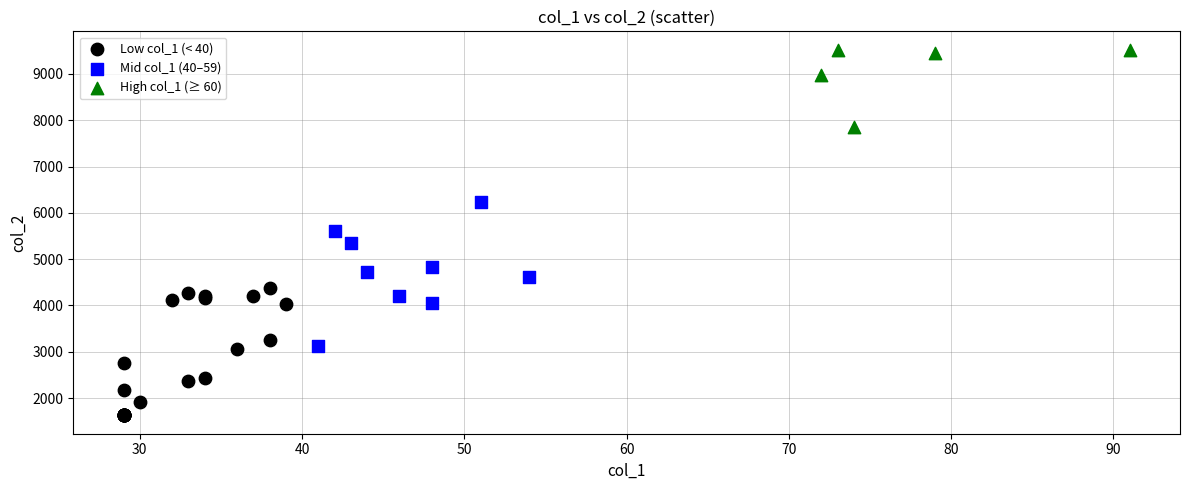

Which series reaches the maximum Y coordinate?

High col_1 (≥ 60)